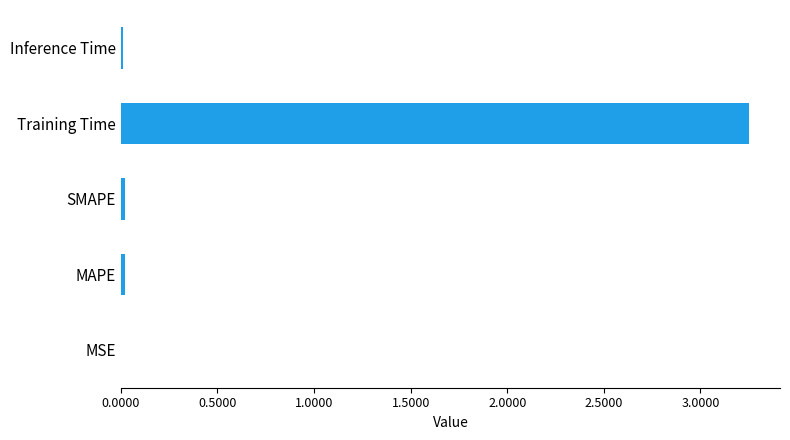

The chart shows a value of 0.0 at MSE. True or false?

True